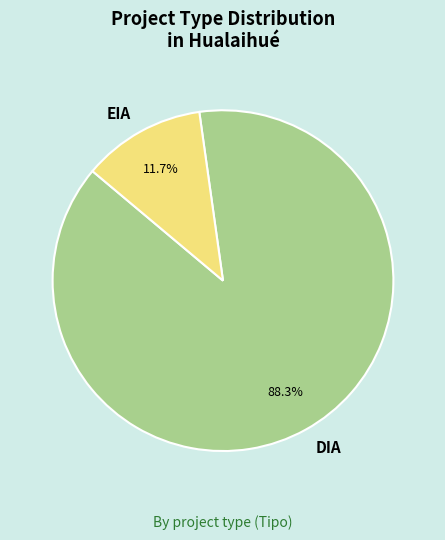

How many slices are in this pie chart?

2